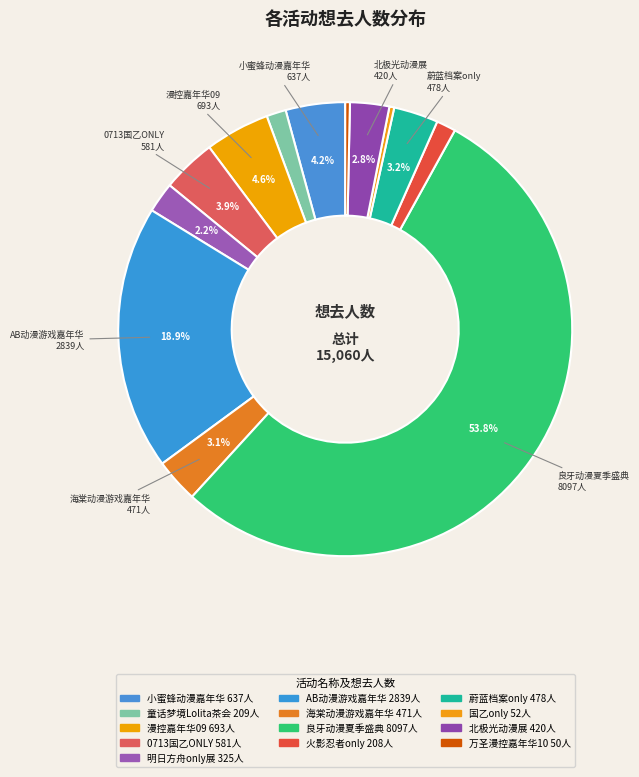

How many segments does this pie chart have?

13